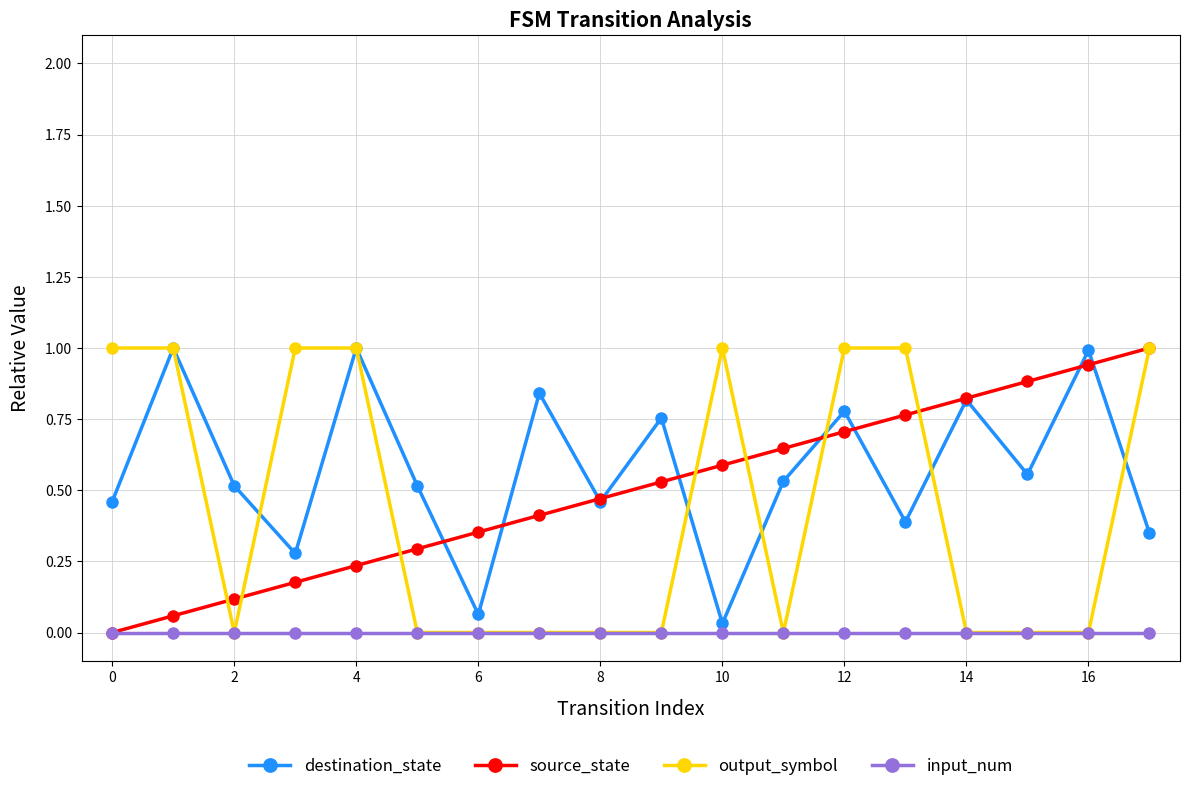

True or false: destination_state has more than 0 points higher than both neighbors.

True